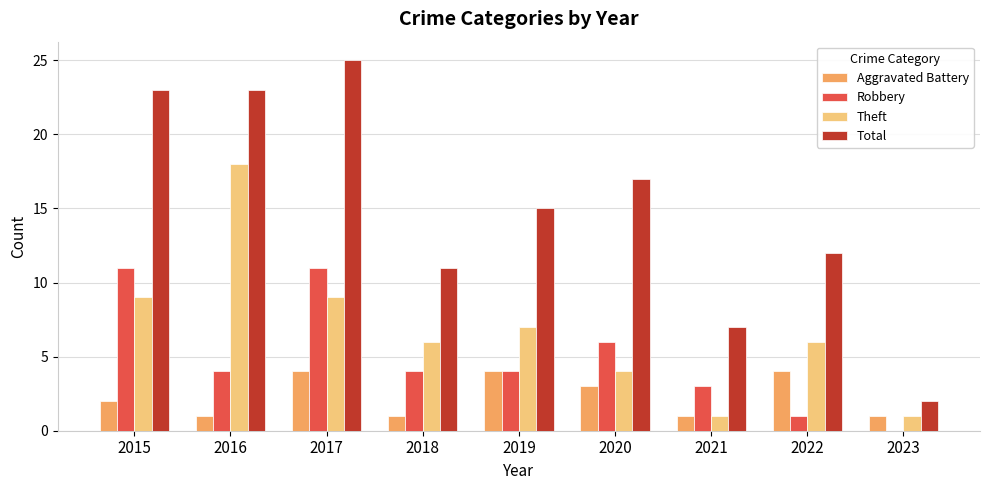

What are all the series names shown in the legend?

Aggravated Battery, Robbery, Theft, Total